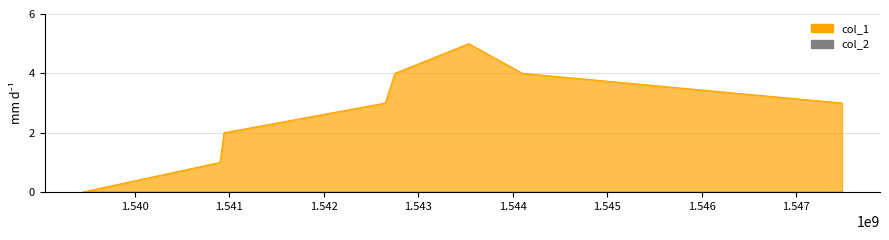

The value at 1543532877 is 2. True or false?

False